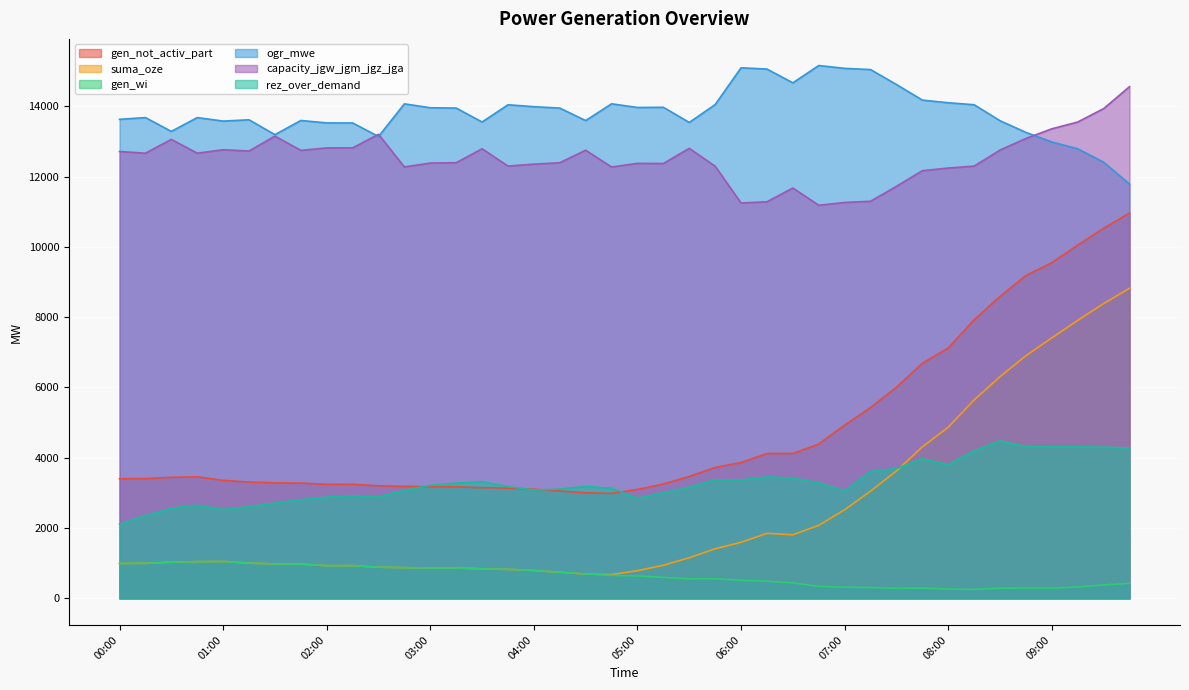

How many interior local peaks does the suma_oze series have?

3